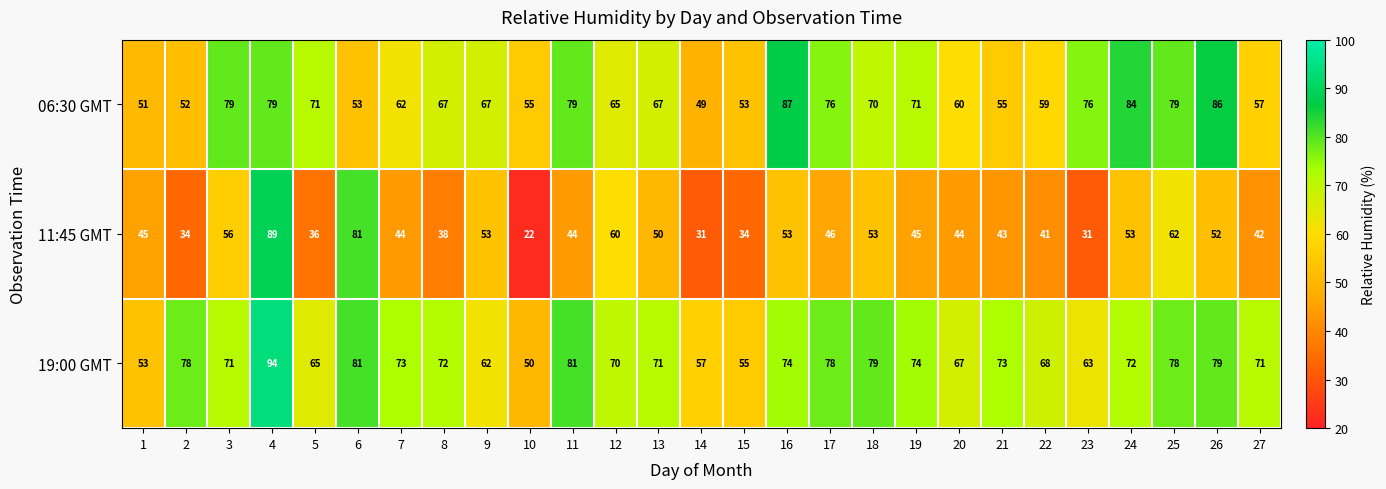

What is the sum of the 06:30 GMT values at 19 and 24?

155